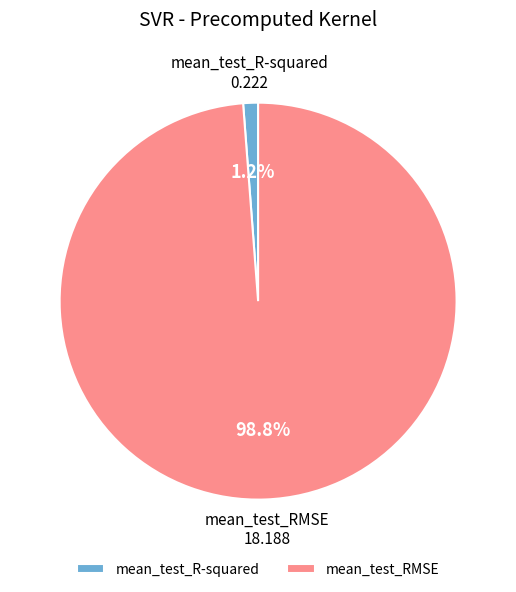

How many segments does this pie chart have?

2